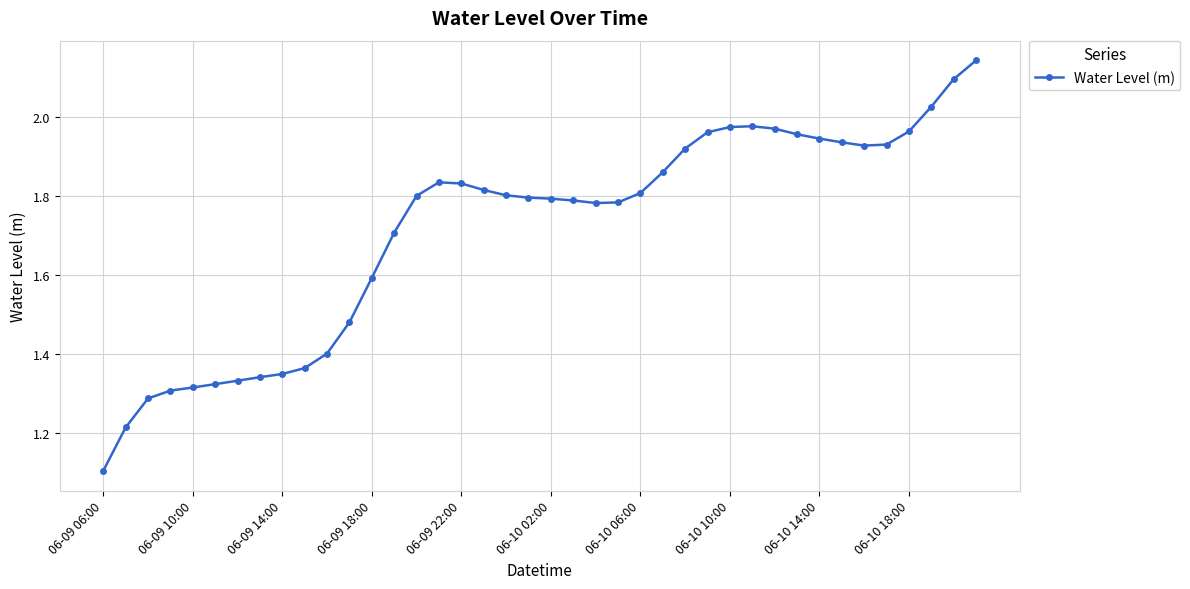

What is the difference between the second highest and minimum values?

1.0